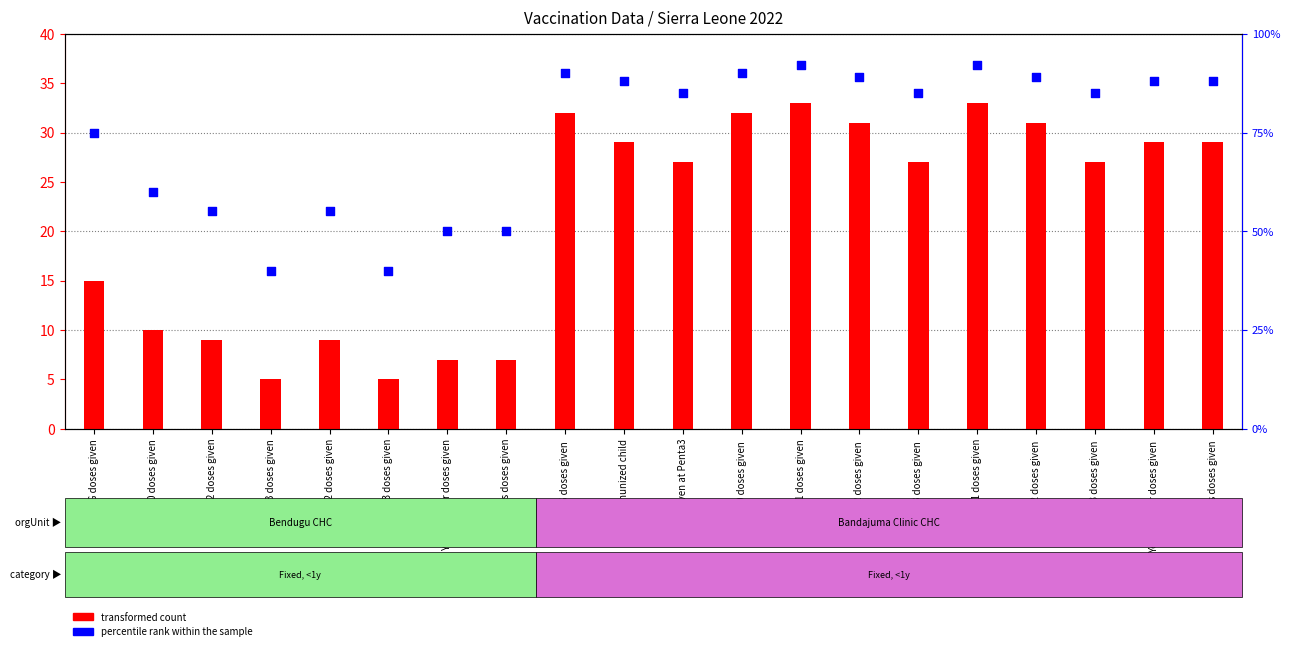

Which series reaches the maximum Y coordinate?

percentile rank within the sample